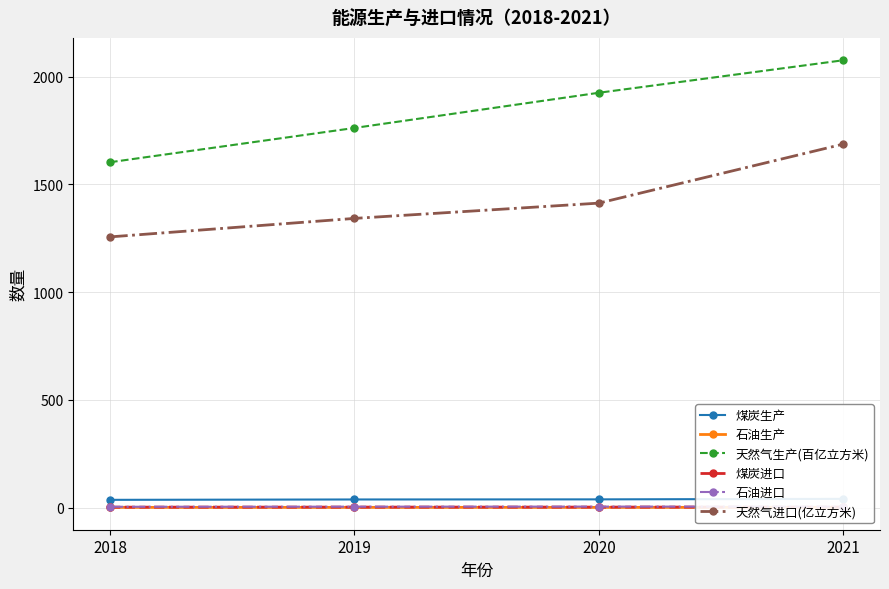

True or false: 煤炭进口 and 石油生产 intersect in this chart.

False